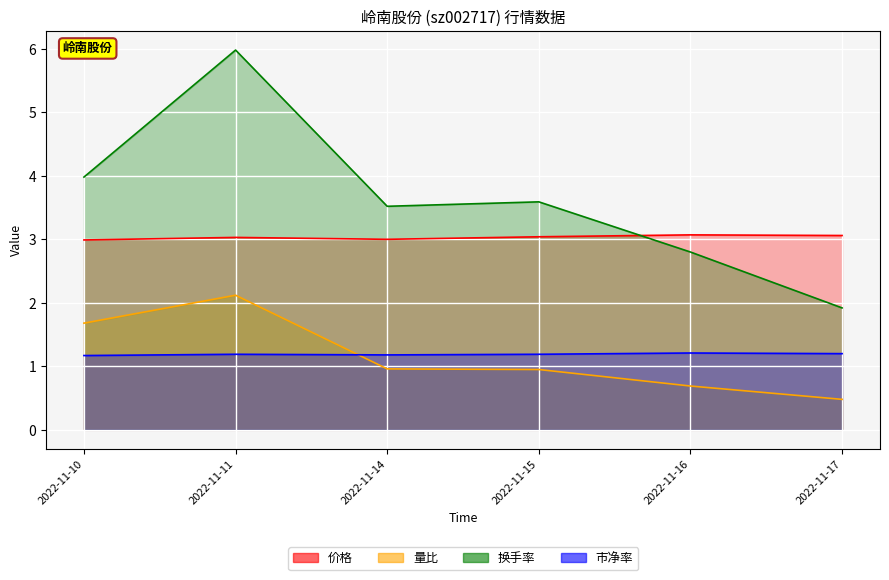

How many lines are shown in the chart?

4